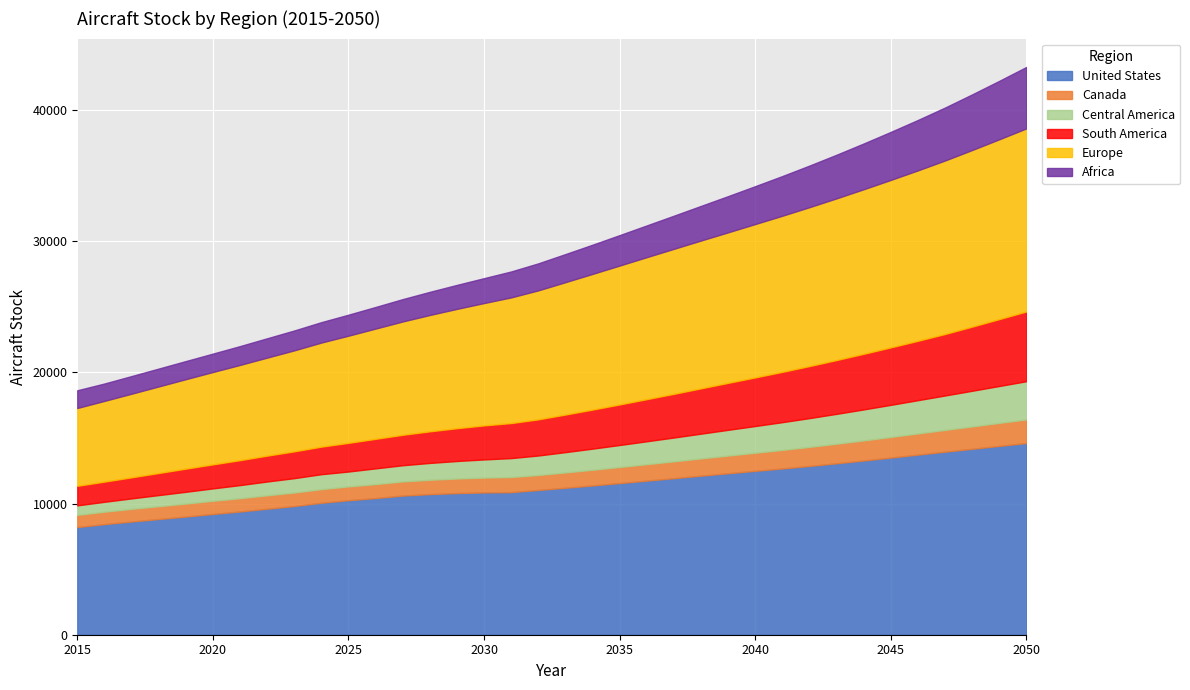

True or false: Canada and Europe intersect in this chart.

False